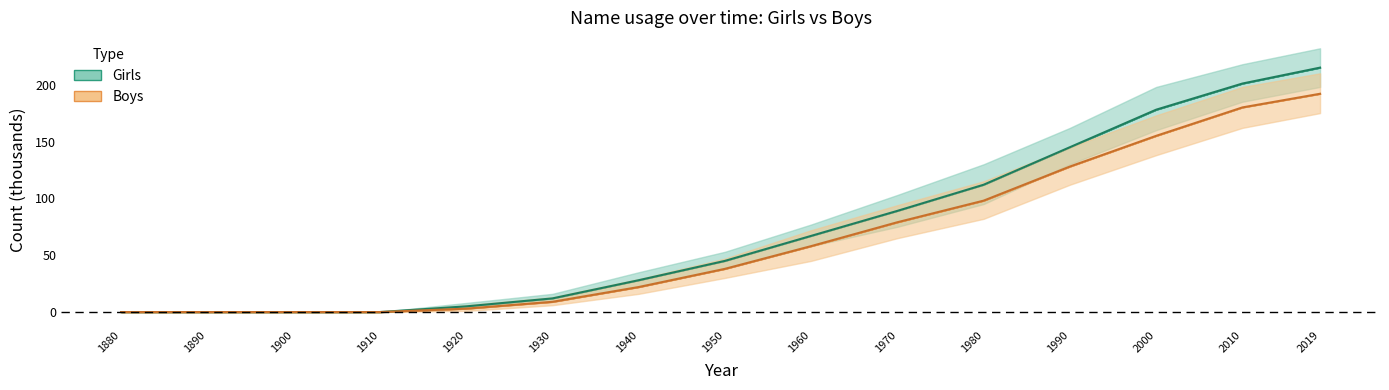

The value of Girls at 1980 is 38. True or false?

False